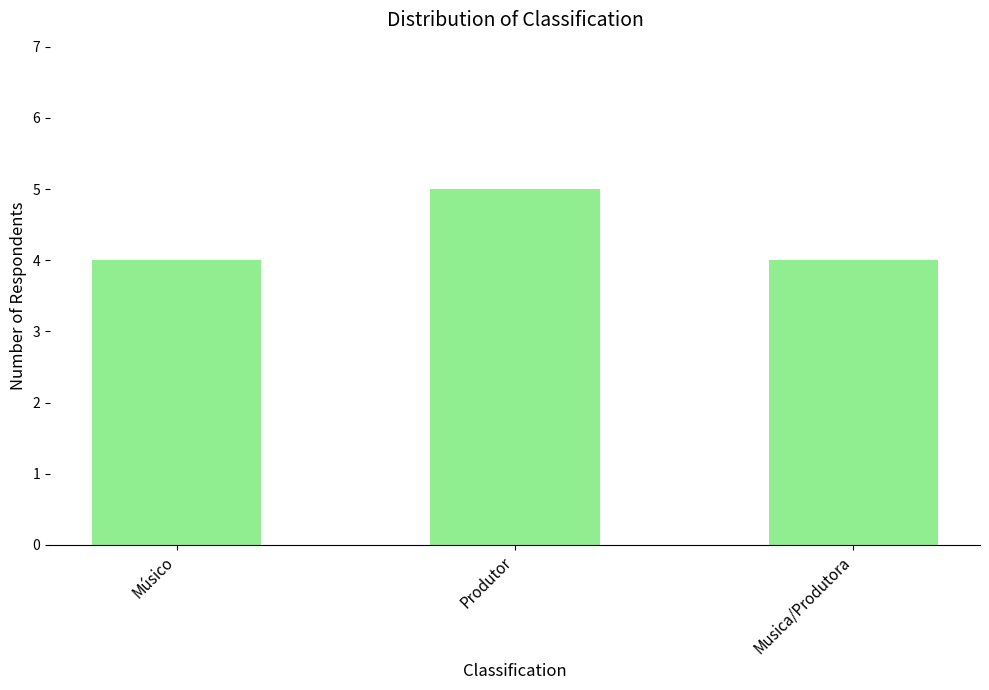

How many values are between 4 and 5?

3